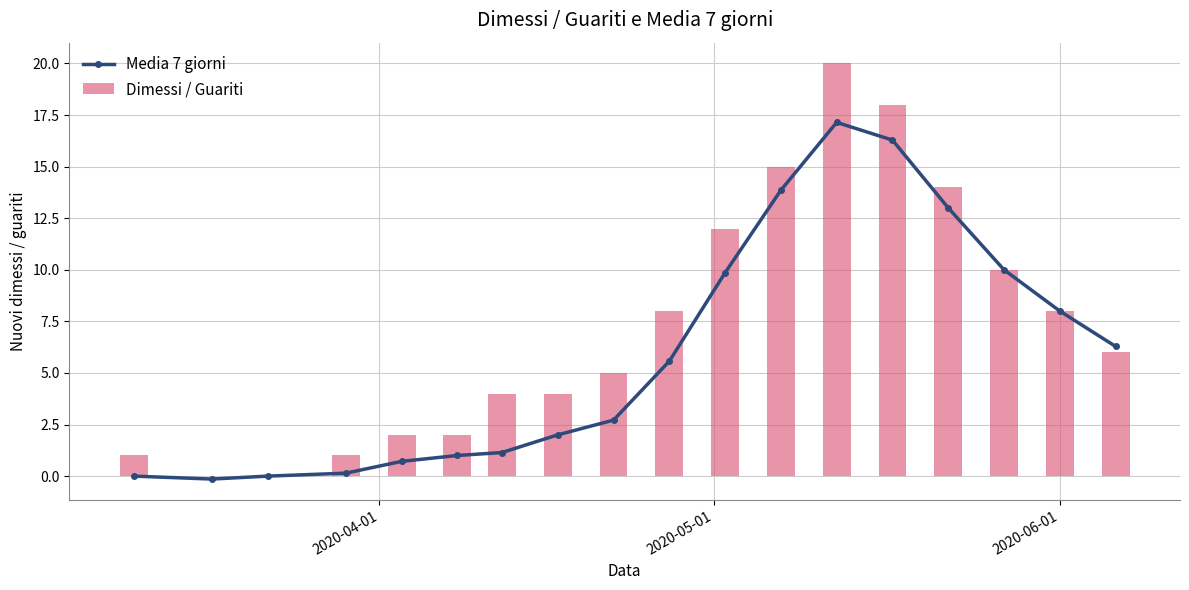

What is the sum of all Dimessi / Guariti values?

130